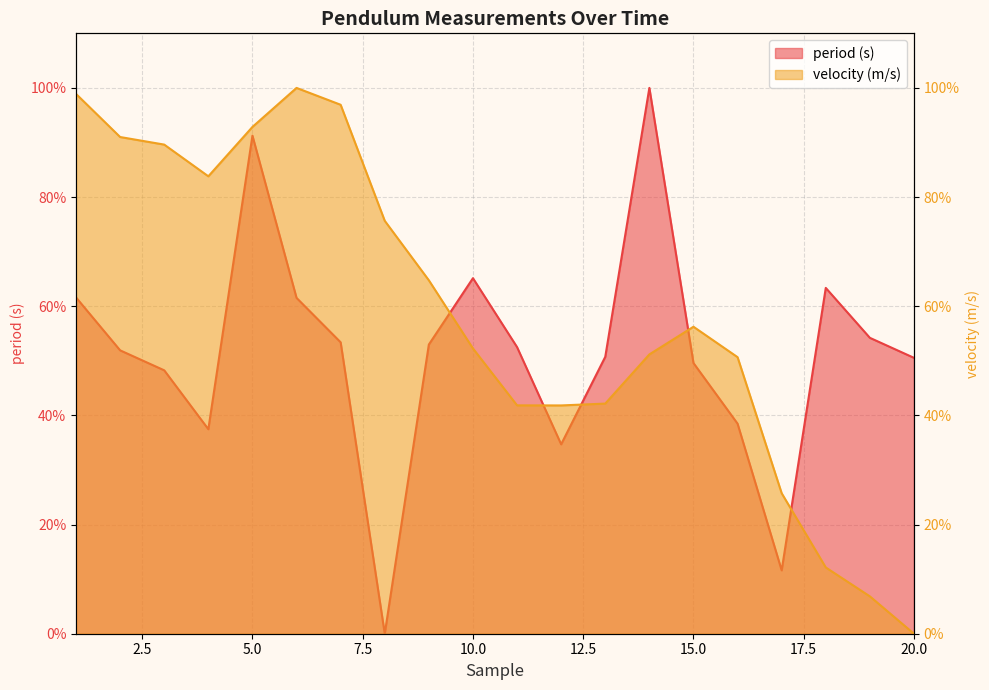

How many values in period (s) are above zero?

19